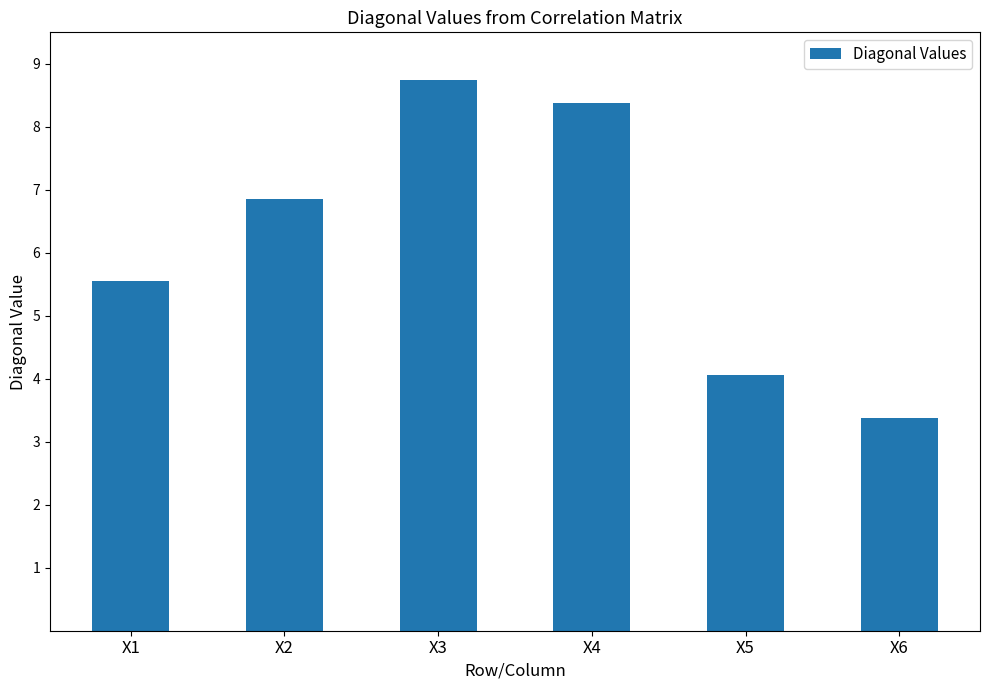

Rank the categories by value from lowest to highest.

X6, X5, X1, X2, X4, X3